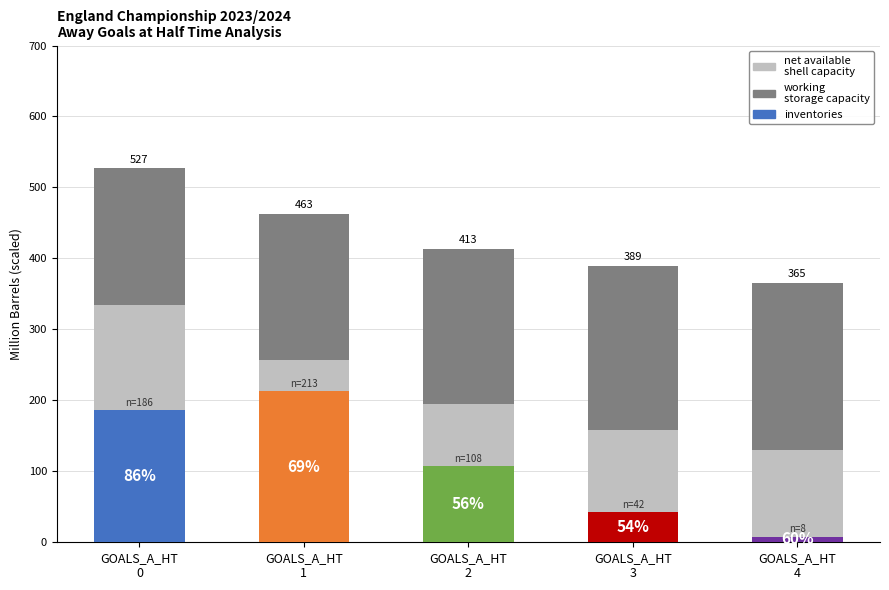

True or false: working
storage
capacity has a value of 85.2 at GOALS_A_HT
2.

False